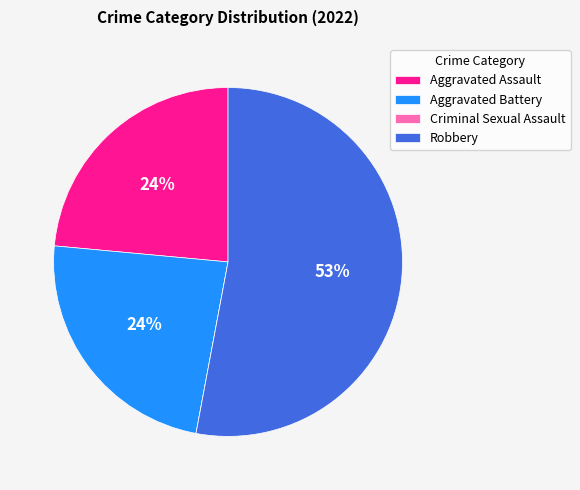

Does Robbery account for over 50% of the chart?

Yes